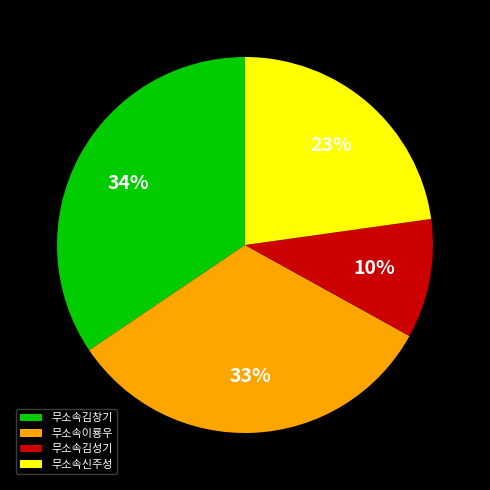

To the nearest percent, what is the combined percentage of 무소속이룡우 and 무소속김성기?

43%